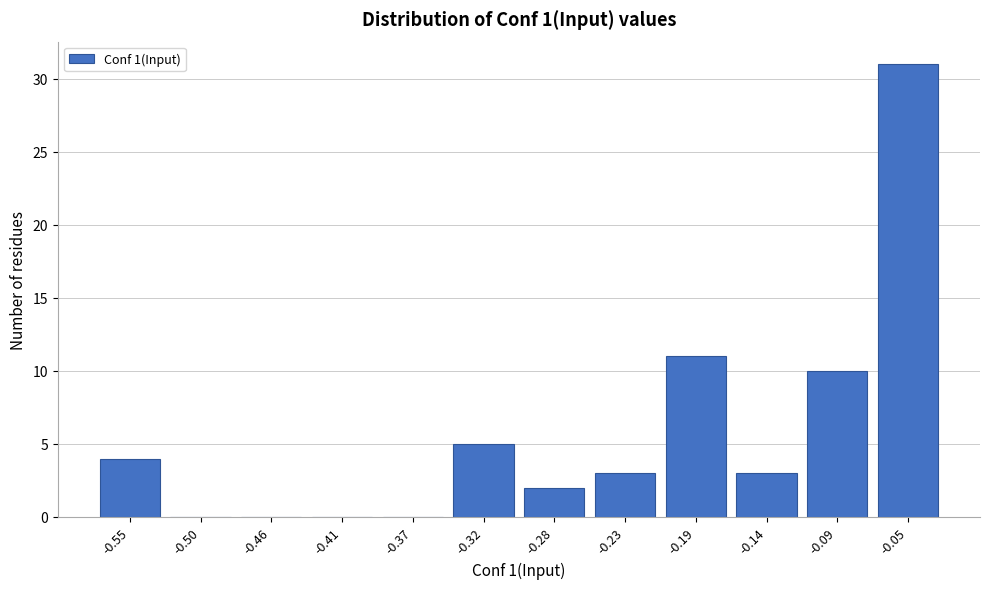

Reading right to left, transcribe all the data shown in this chart.

-0.05=31	-0.09=10	-0.14=3	-0.19=11	-0.23=3	-0.28=2	-0.32=5	-0.37=0	-0.41=0	-0.46=0	-0.50=0	-0.55=4